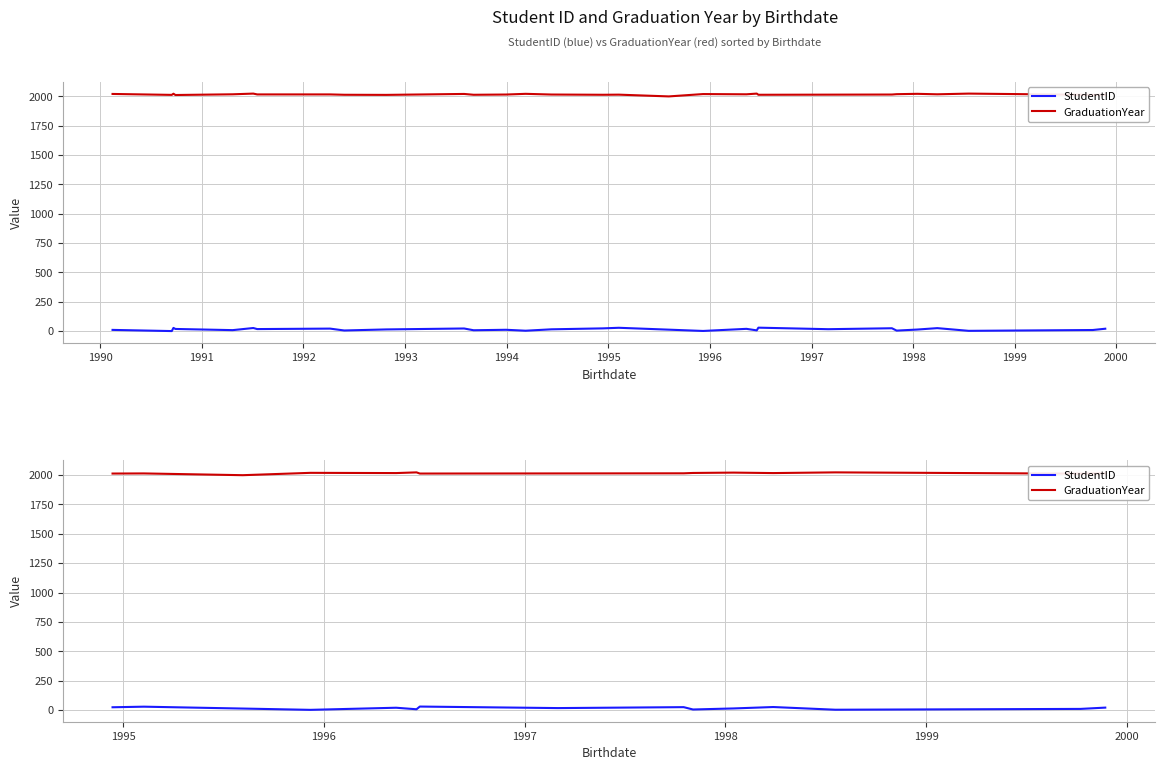

Does the chart have visible grid lines?

Yes